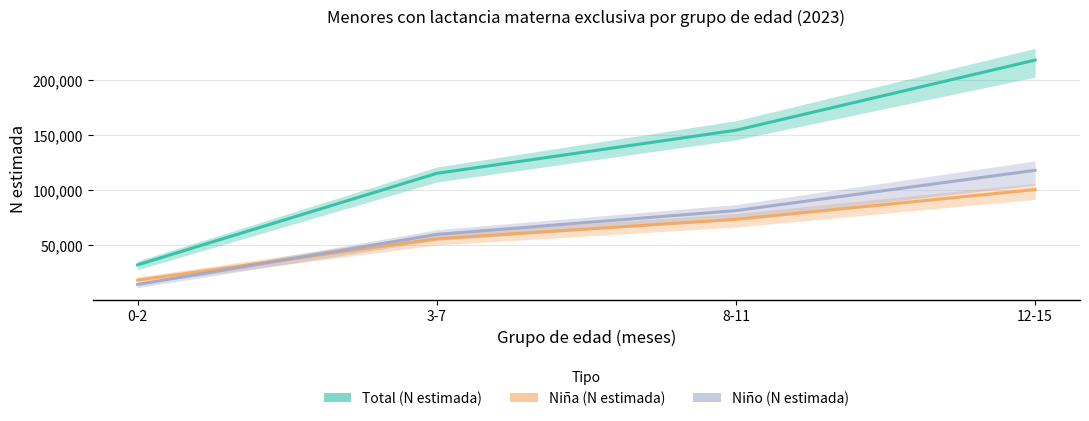

What is the total value across all series at 8-11?

308106